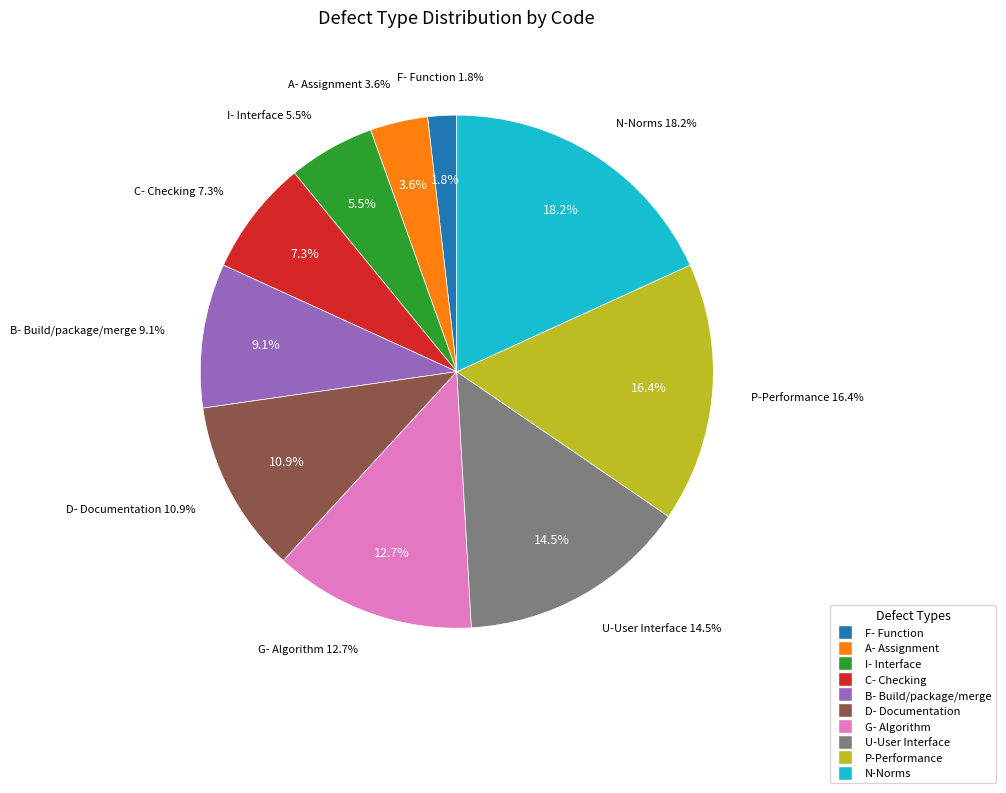

Which slice is the largest?

N-Norms